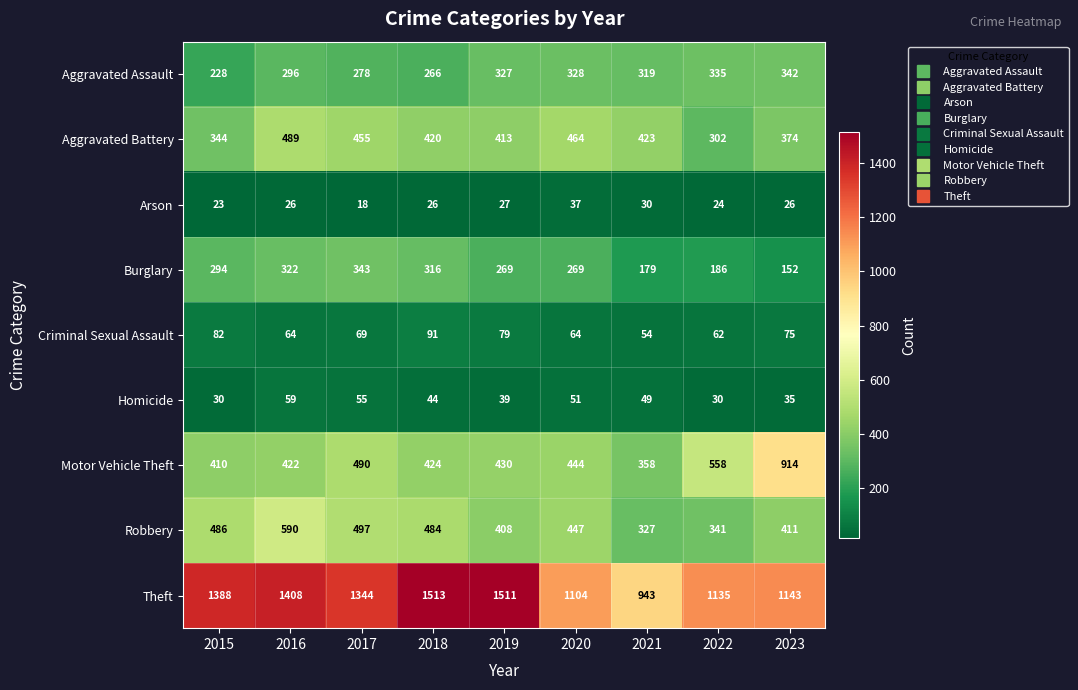

Which series has the largest total across all categories?

Theft